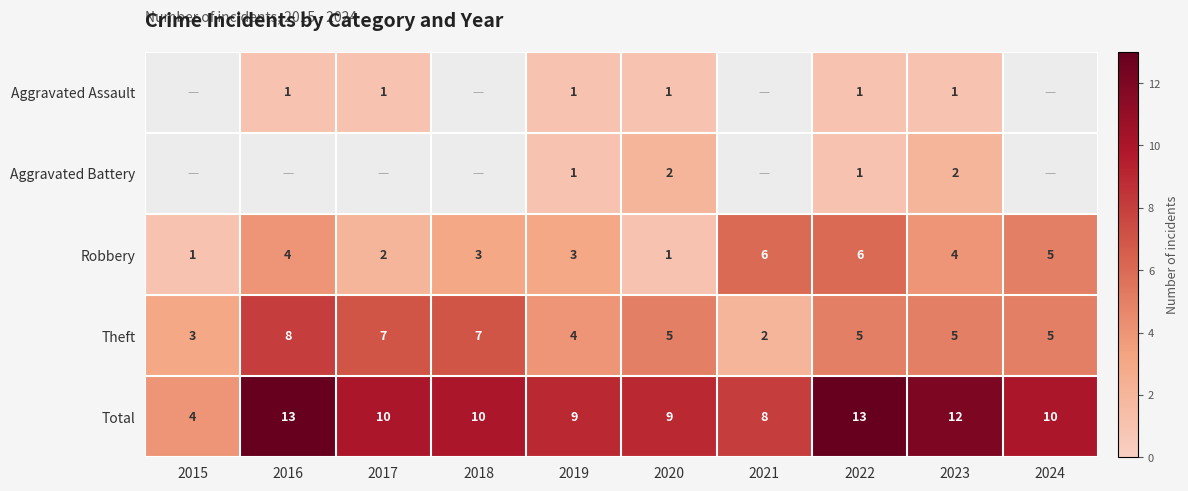

What is the average value of the Theft series?

5